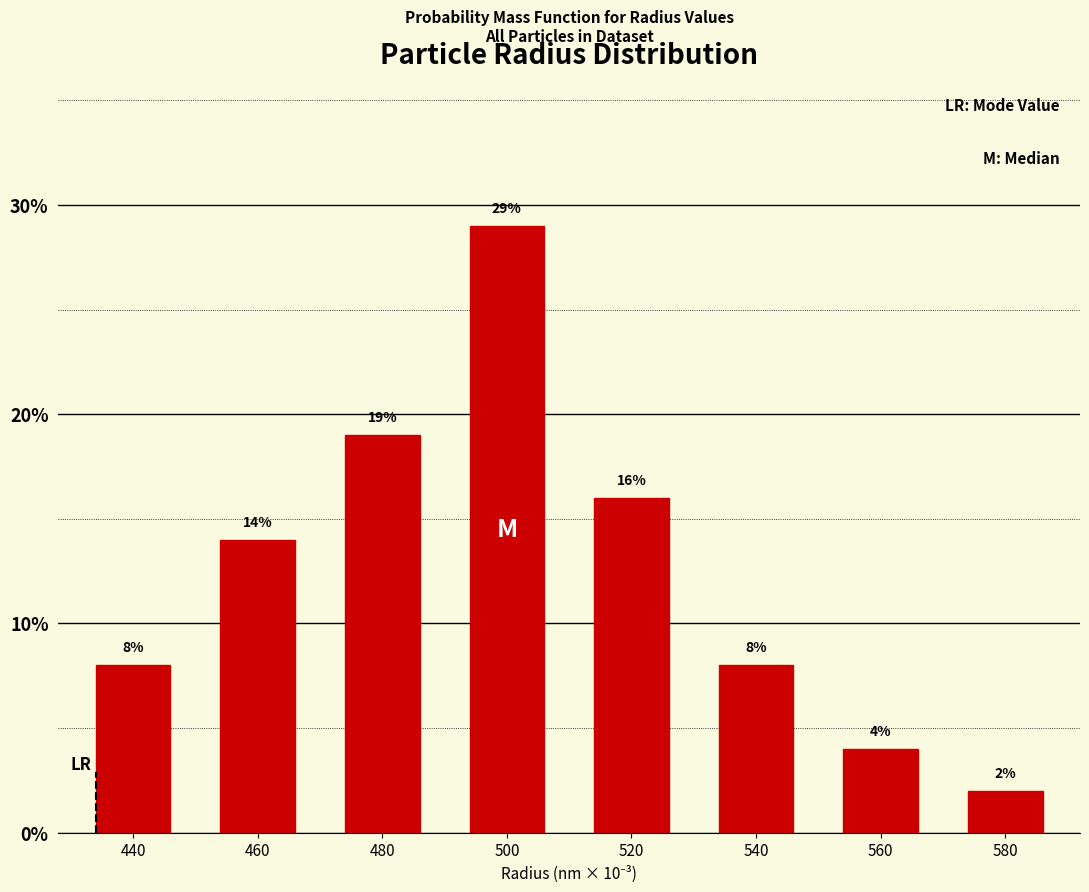

Reading left to right, transcribe all the data shown in this chart.

440=8.0	460=14.0	480=19.0	500=29.0	520=16.0	540=8.0	560=4.0	580=2.0